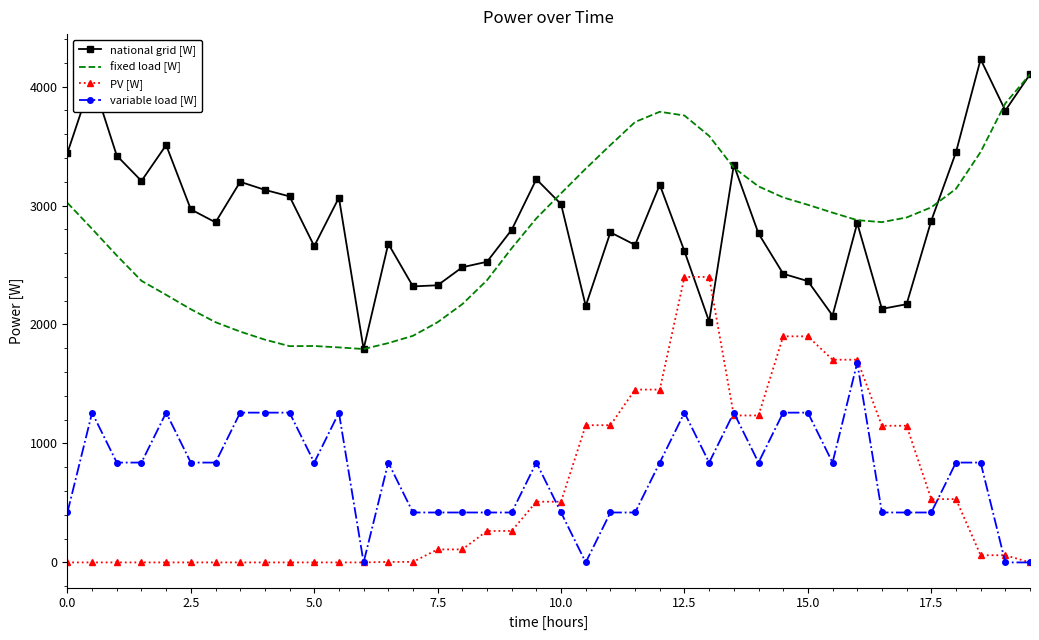

What is the sum of all fixed load [W] values?

110478.0